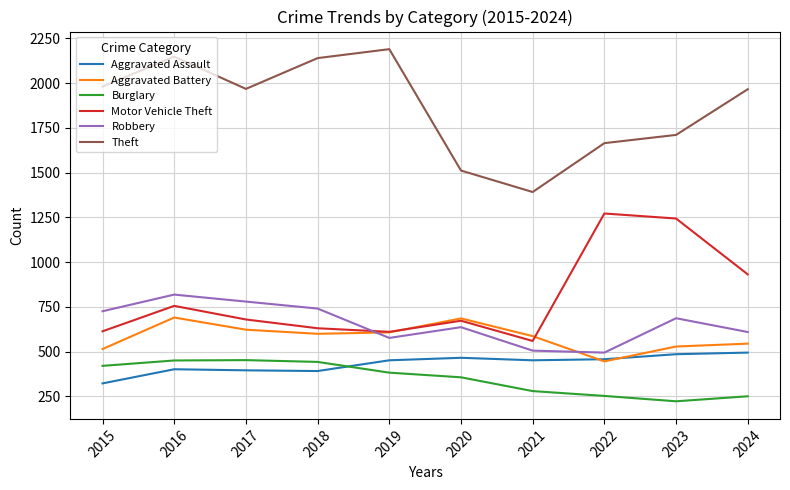

At which category is the sum across all series the highest?

2016